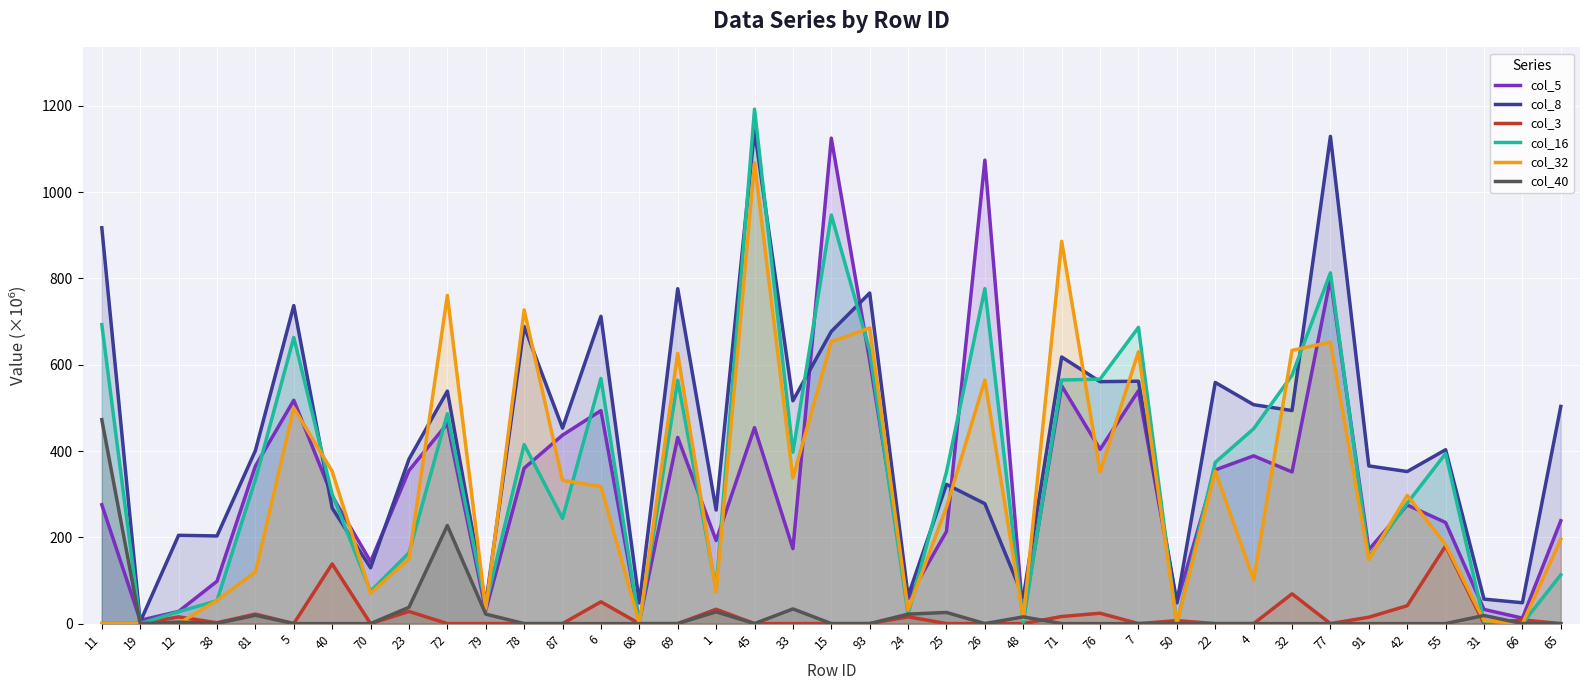

Which has a higher value, 69 or 70?

69